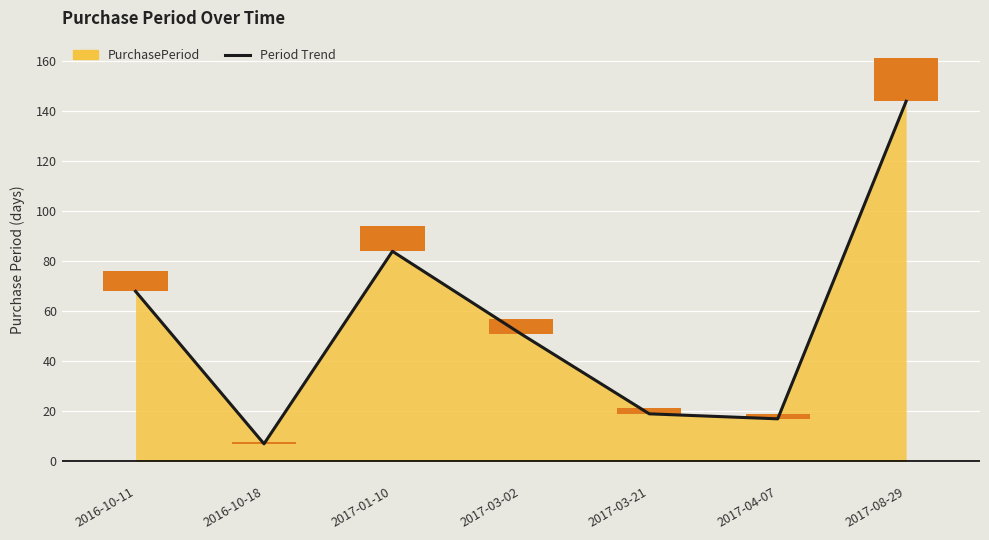

List the labels in order of value, largest first.

2017-08-29, 2017-01-10, 2016-10-11, 2017-03-02, 2017-03-21, 2017-04-07, 2016-10-18